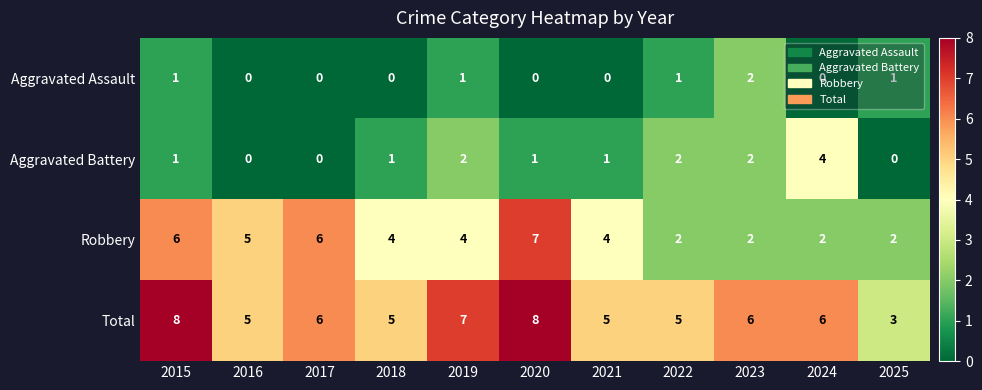

Between 2017 and 2020, which series saw the biggest shift?

Total